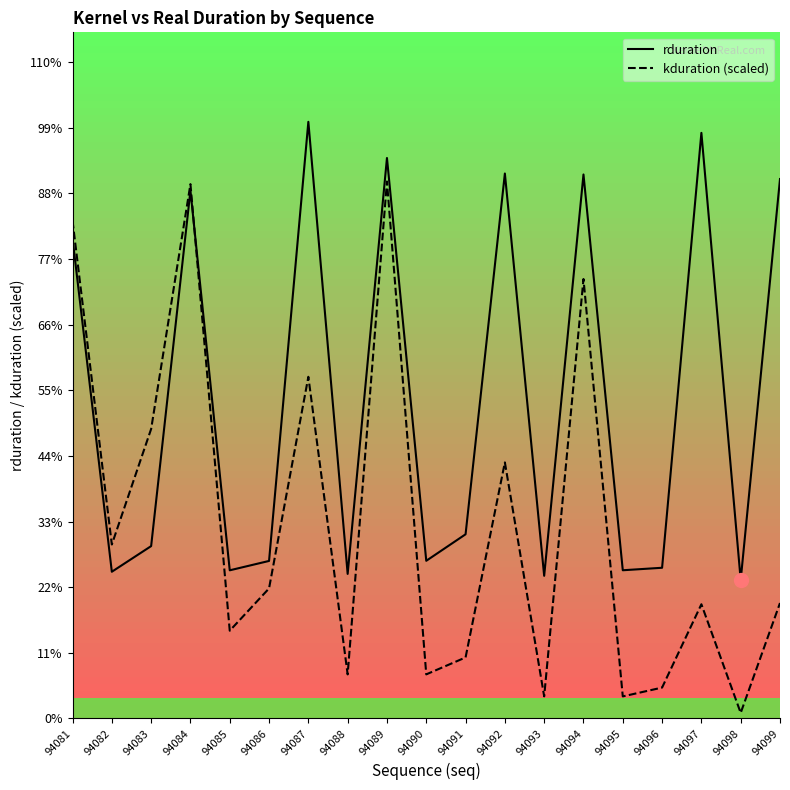

Is this an area chart (filled region under the line)?

No